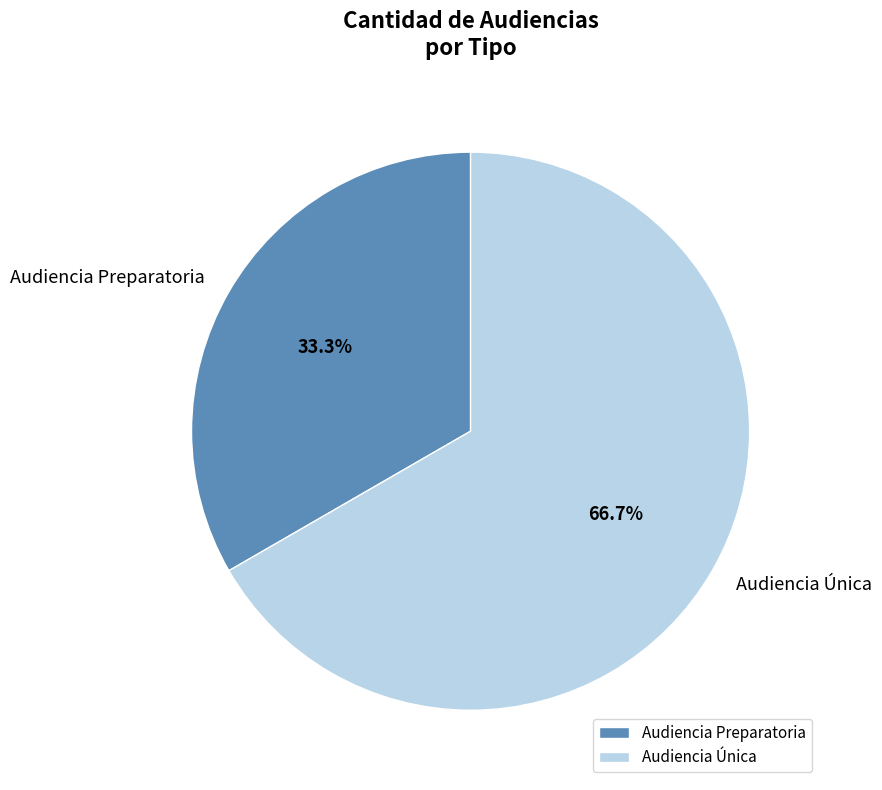

Between Audiencia Preparatoria and Audiencia Única, which is larger?

Audiencia Única